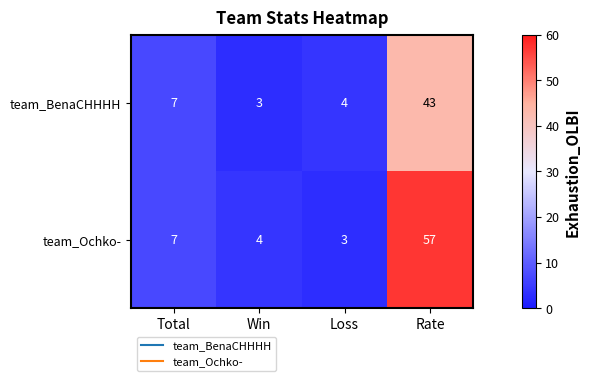

Read the team_BenaCHHHH value at Loss.

4